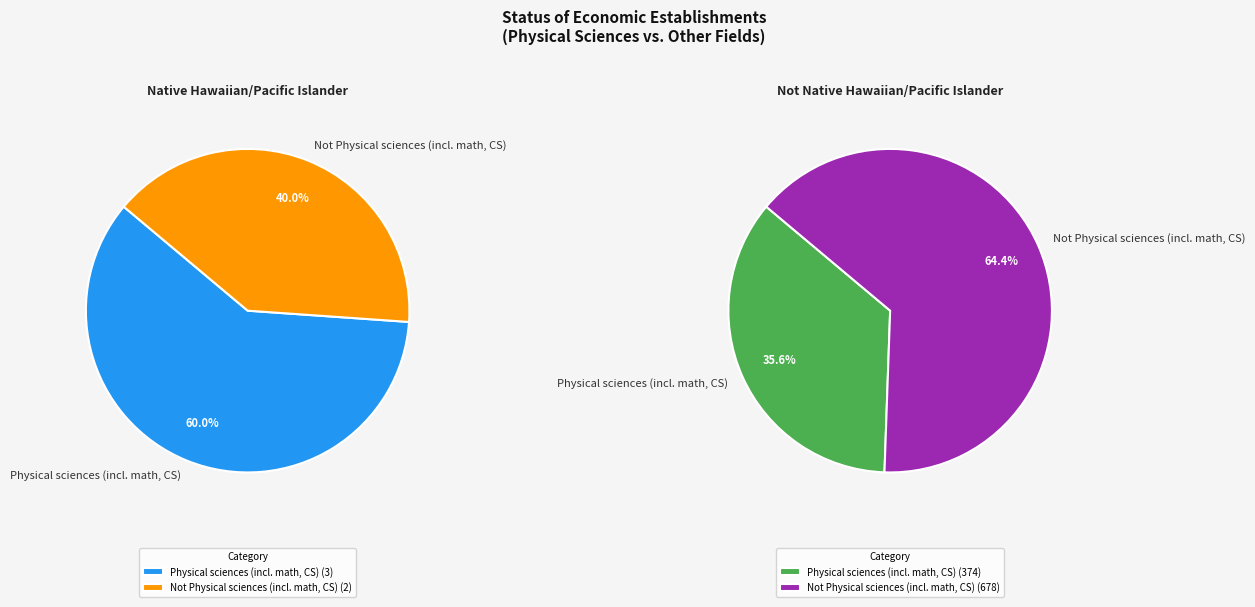

Count the number of slices in the pie.

2